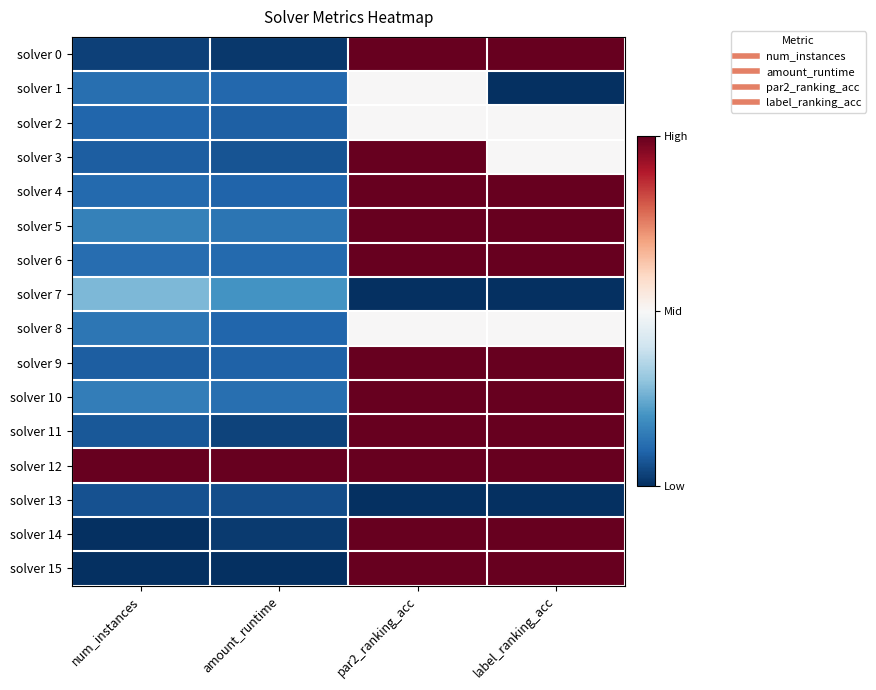

At how many categories does at least one series exceed 0?

4